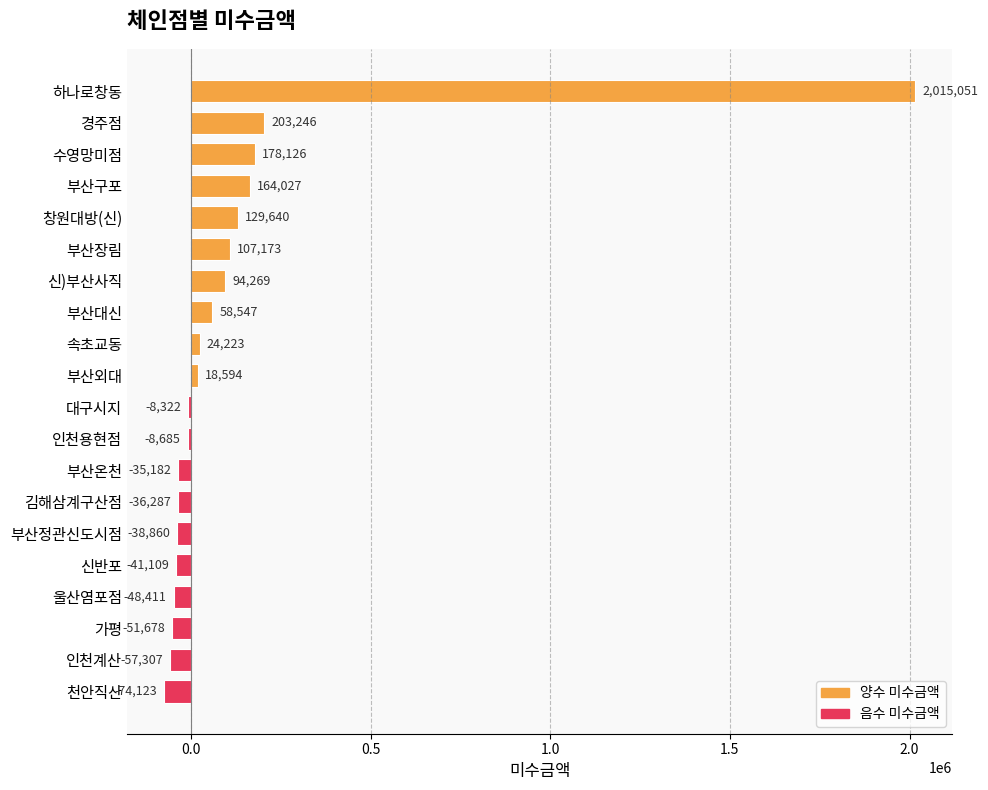

What is the difference between the maximum and minimum values?

2089174